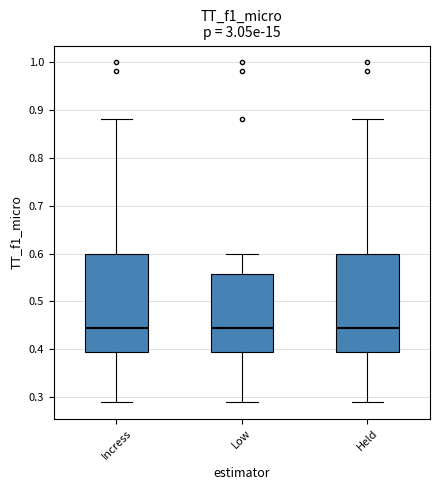

Reading left to right, transcribe this box plot: for each box, give where its median line is, the range the box spans, and where its two whiskers end, as read against the y-axis. The values are not printed on the chart, so give them approximately, as read against the axis.

Incress: median 0.45, box 0.40 to 0.60, whiskers 0.29 to 0.88
Low: median 0.45, box 0.40 to 0.56, whiskers 0.29 to 0.60
Held: median 0.45, box 0.40 to 0.60, whiskers 0.29 to 0.88